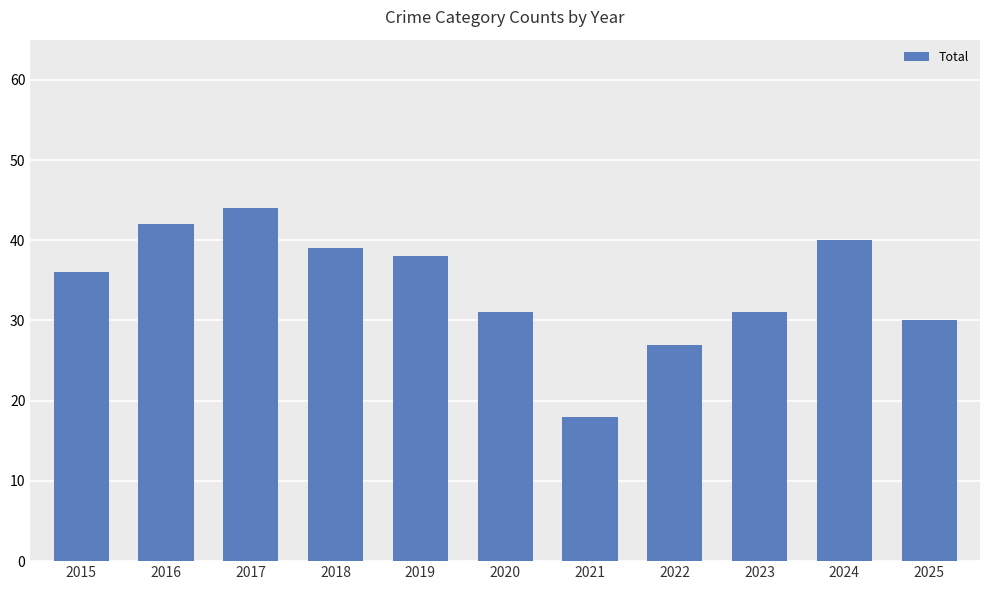

Reading right to left, what are all the values shown in this chart?

30	40	31	27	18	31	38	39	44	42	36